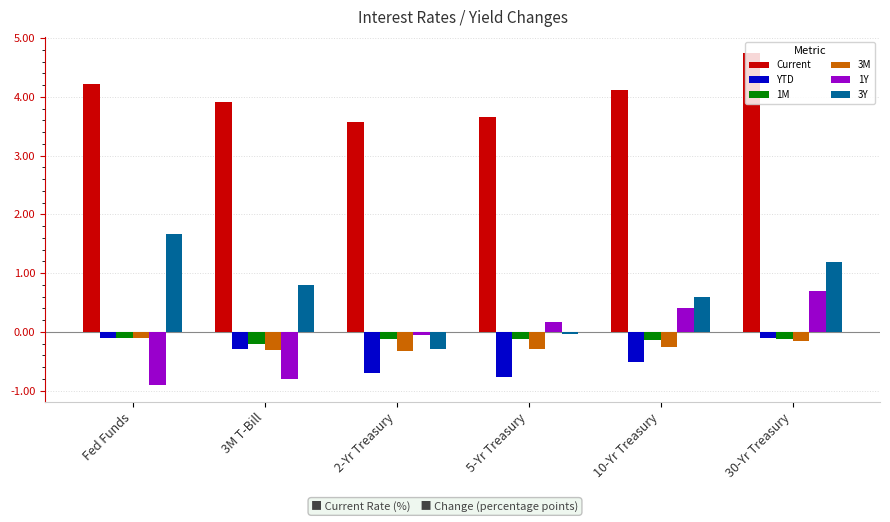

What is the label of the 3rd bar from the right?

5-Yr Treasury